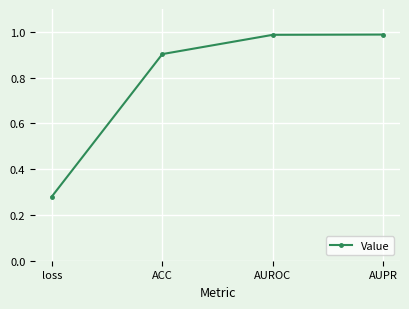

The value at ACC is 0.3. True or false?

False